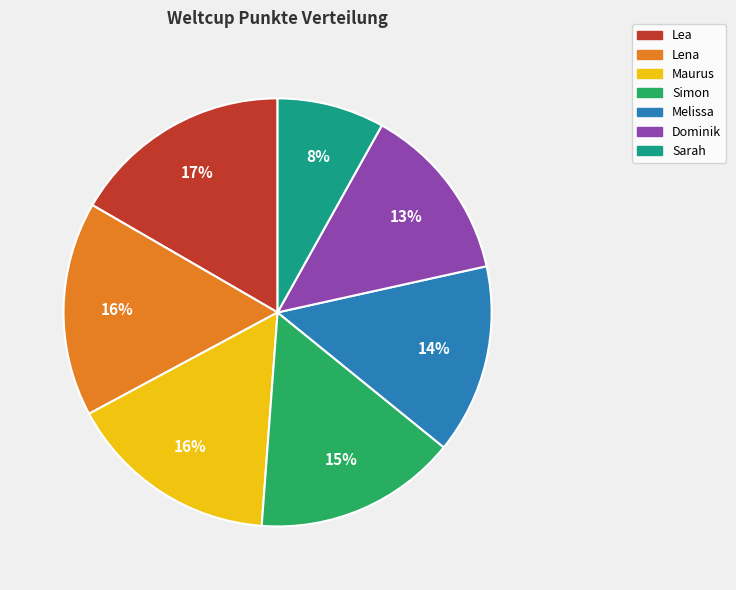

Is the sum of Maurus and Melissa greater than half?

No